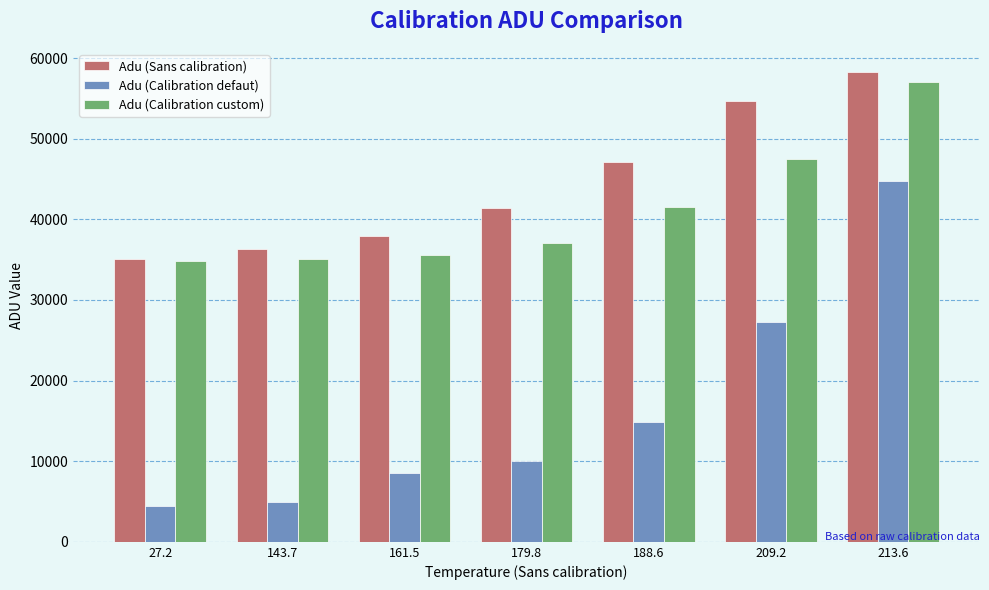

What is the difference between the Adu (Sans calibration) values at 143.7 and 188.6?

10782.2